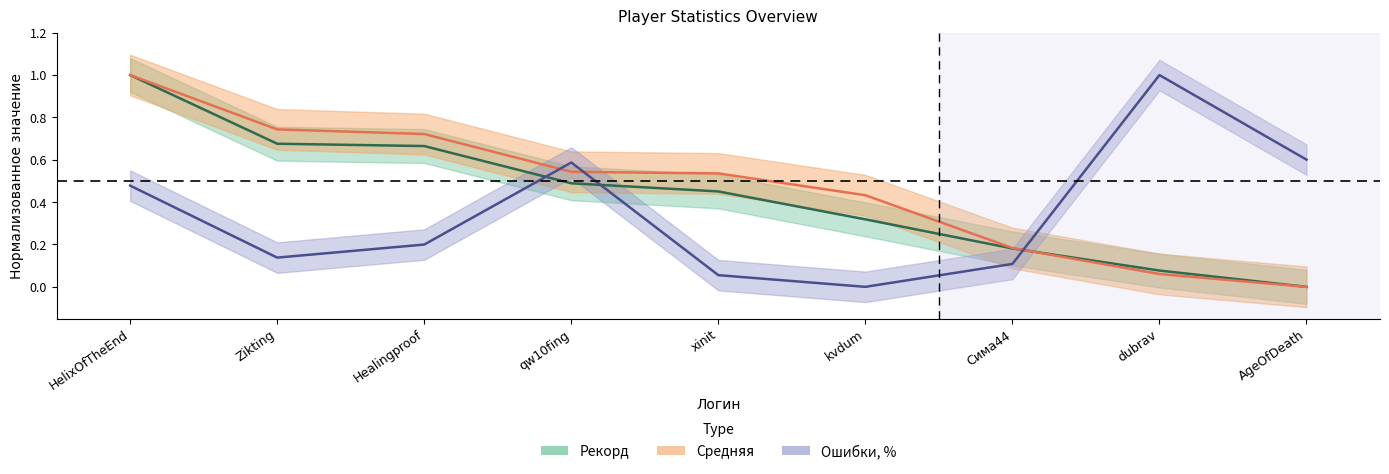

True or false: Средняя and Рекорд cross at least once.

True